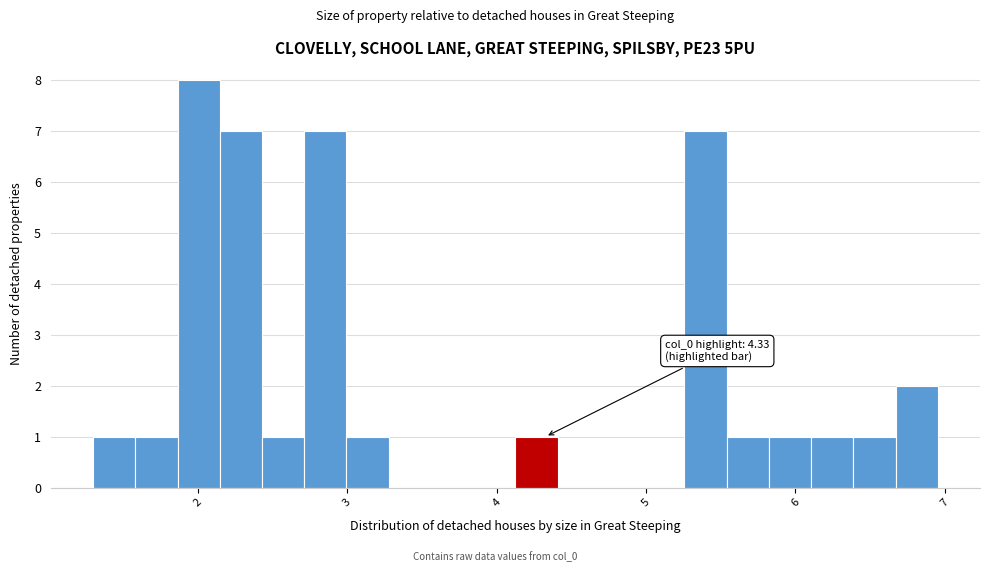

Read against the x-axis, roughly where is the centre of the tallest bar?

2.0